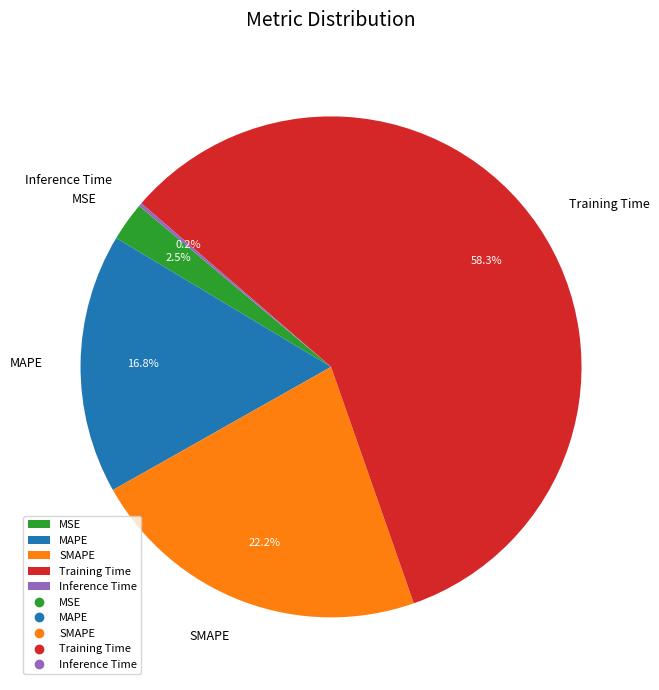

To the nearest percent, what percentage of the pie is SMAPE?

22%